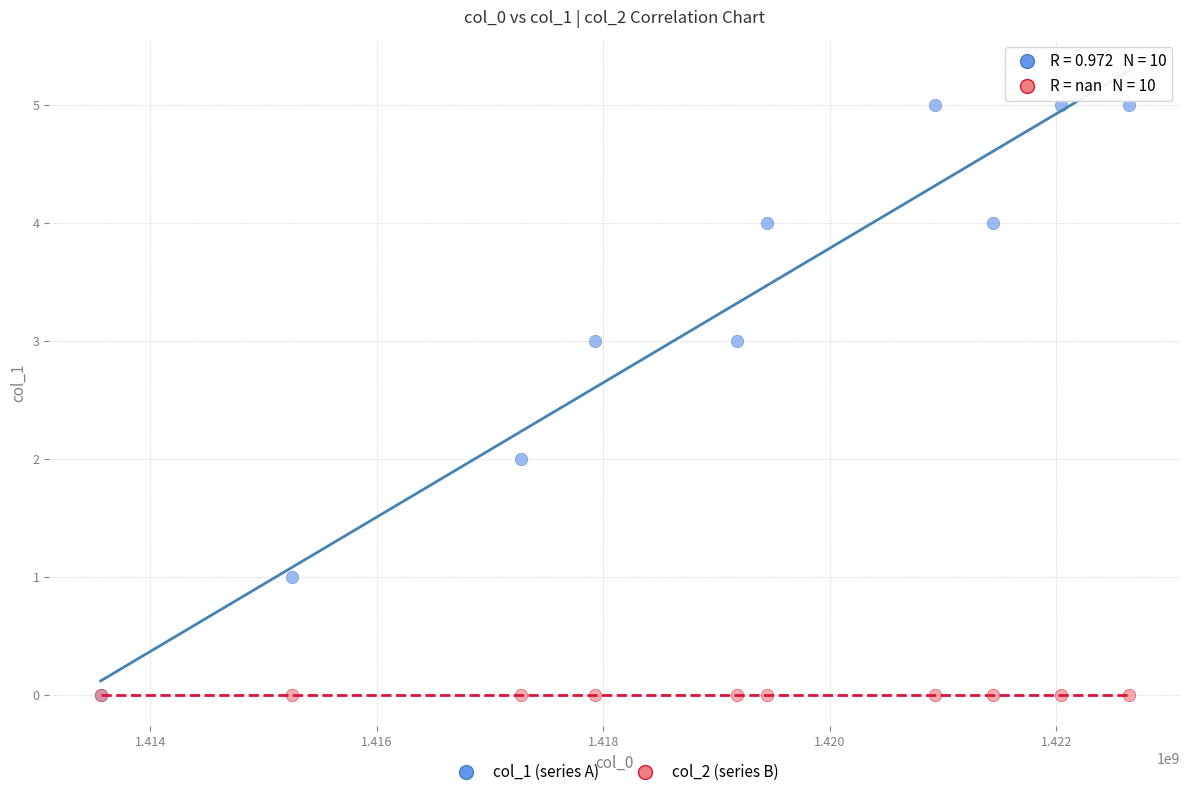

Which series contains the highest Y value?

col_1 (series A)